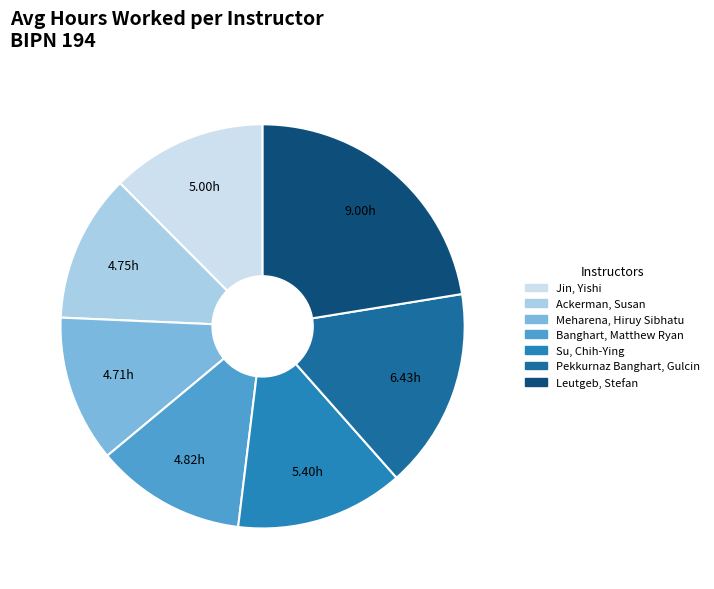

Approximately how many times larger is the value at Meharena, Hiruy Sibhatu compared to Leutgeb, Stefan?

0.5